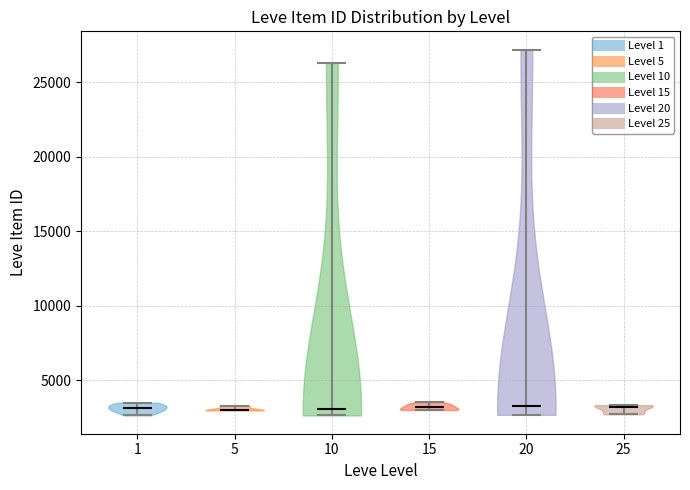

Where does the median line of the violin at x = 5 sit on the y-axis? The values are not printed on the chart, so give them approximately, as read against the axis.

3000